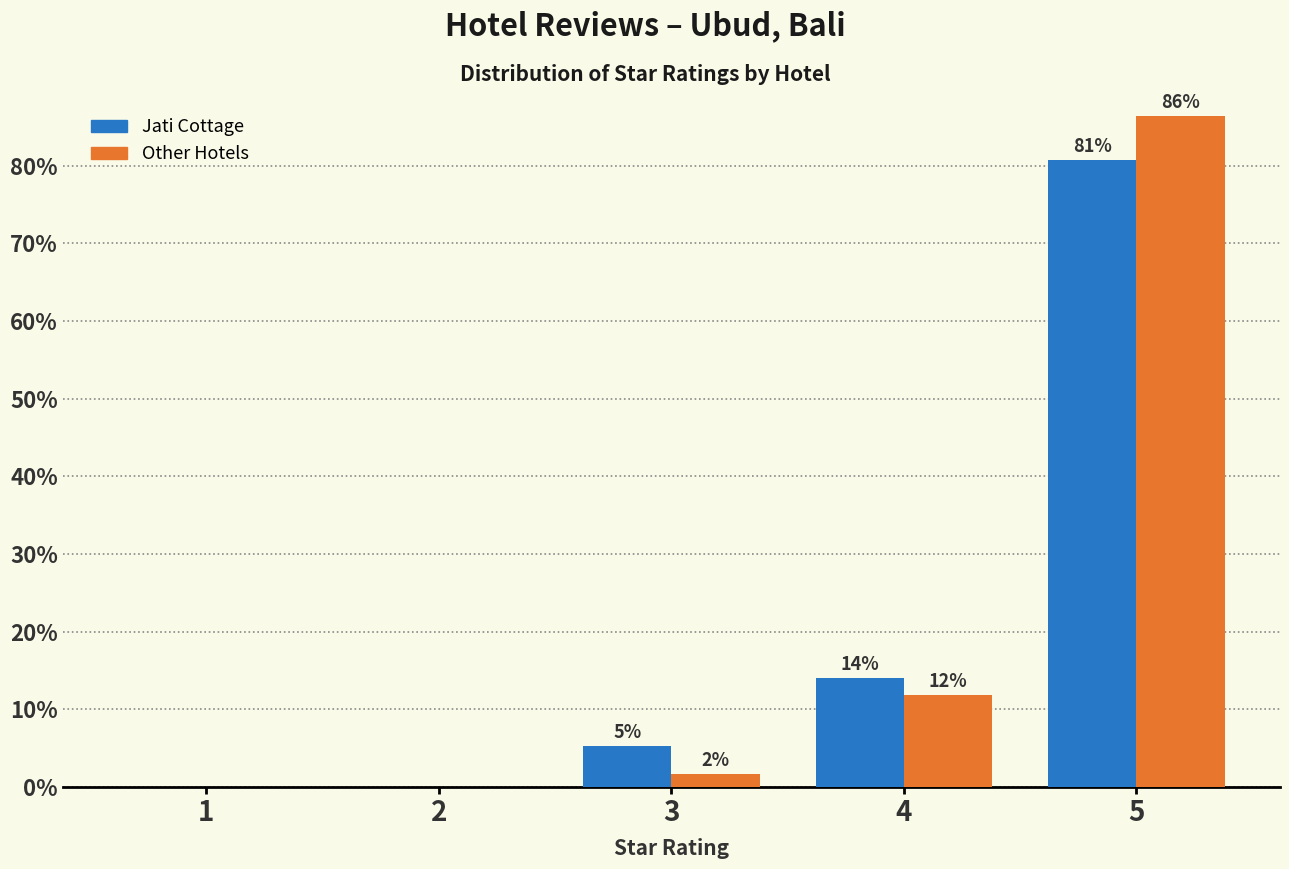

Are the bars grouped side by side (vs. stacked)?

Yes